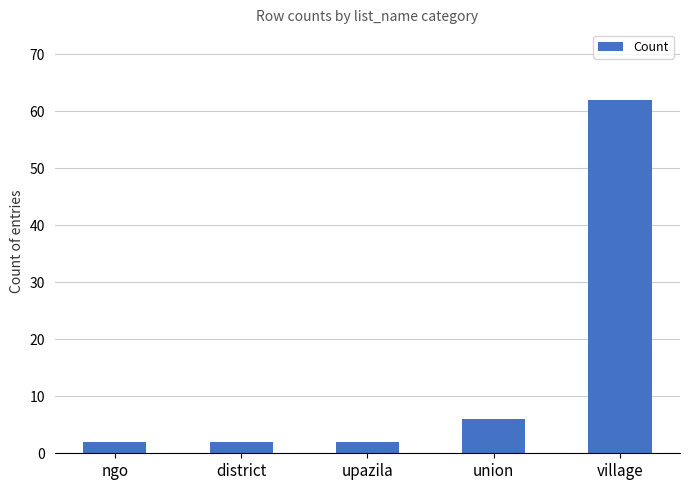

What position from the left is village?

5